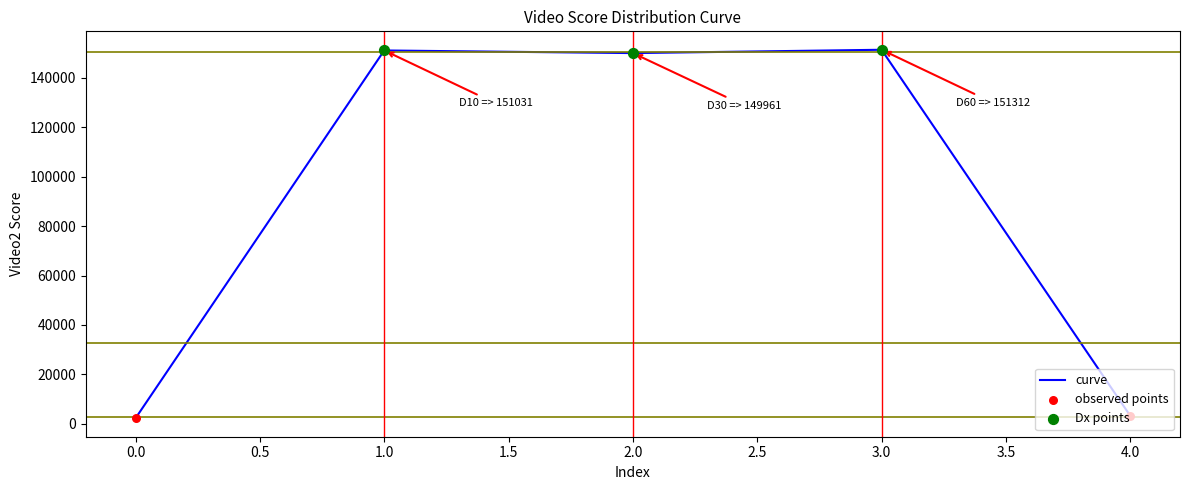

Approximately how many times larger is the value at 2.0 compared to 3.0?

1.0